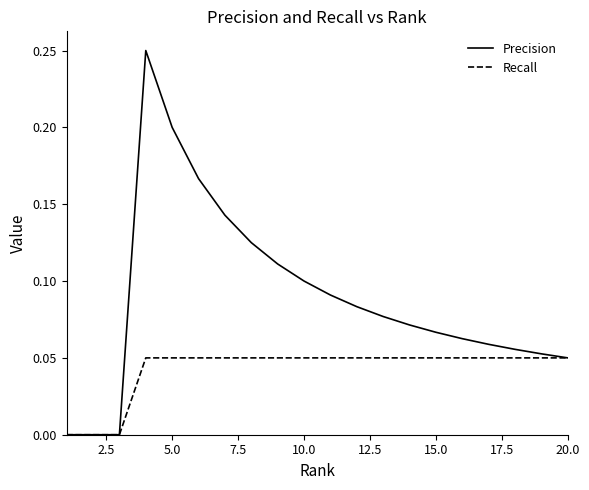

List the series in order of their overall mean, lowest first.

Recall, Precision